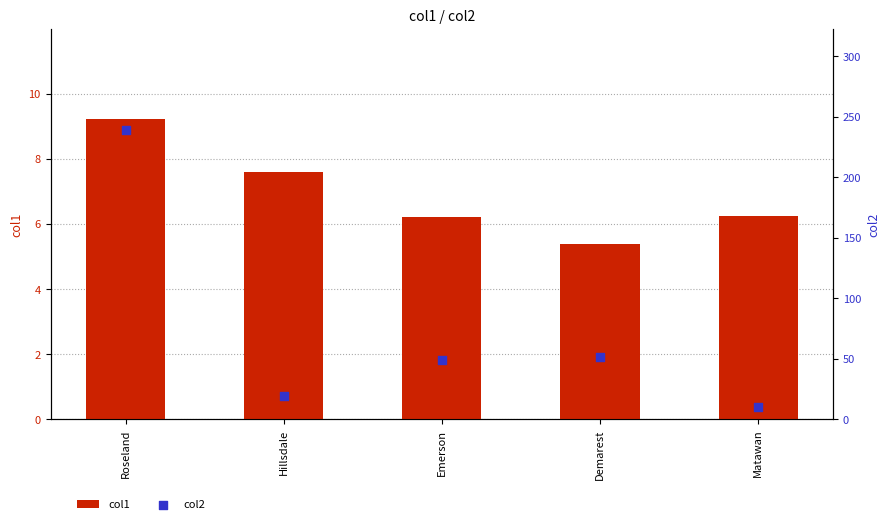

Which series has the widest spread of Y values?

col2